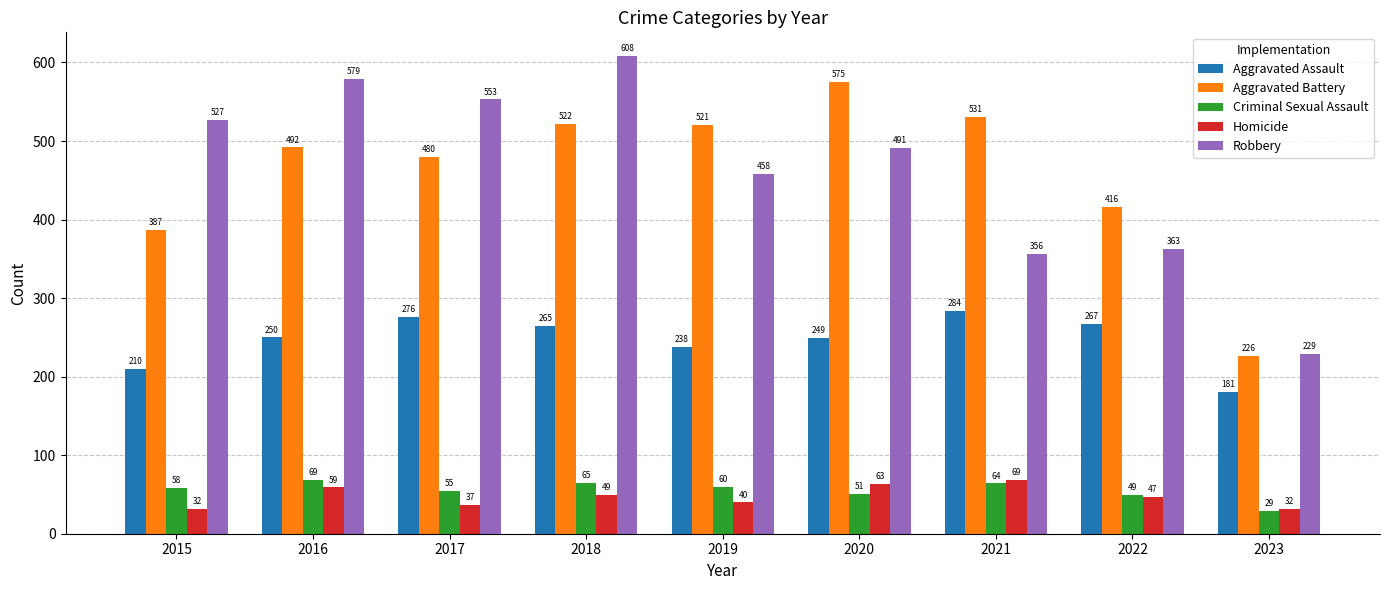

Does the chart contain stacked bars?

No